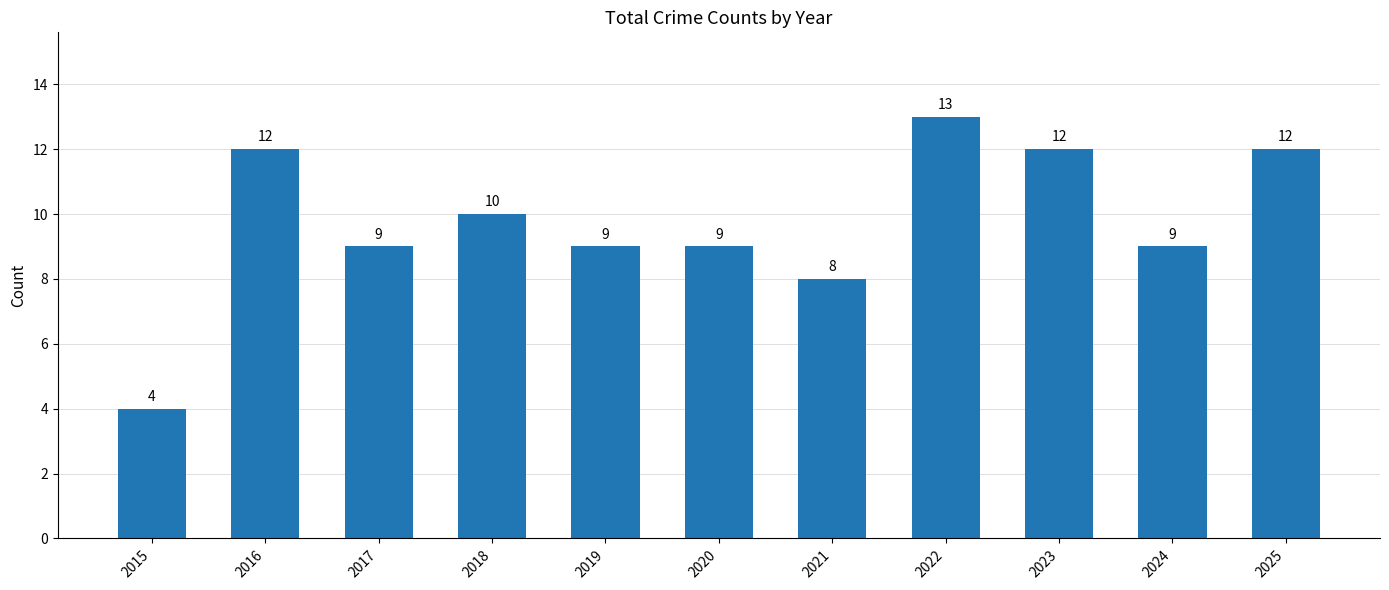

How many categories are shown in the chart?

11